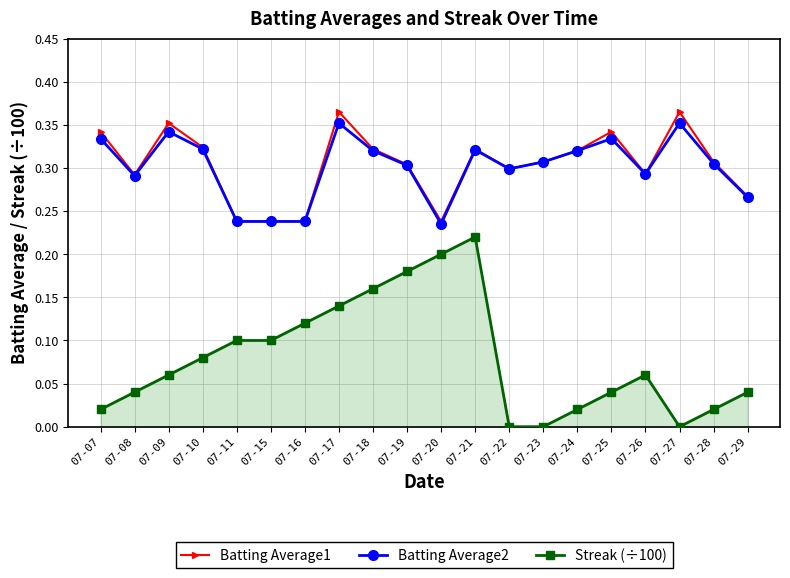

Which category has the lowest value in the Batting Average2 series?

07-20